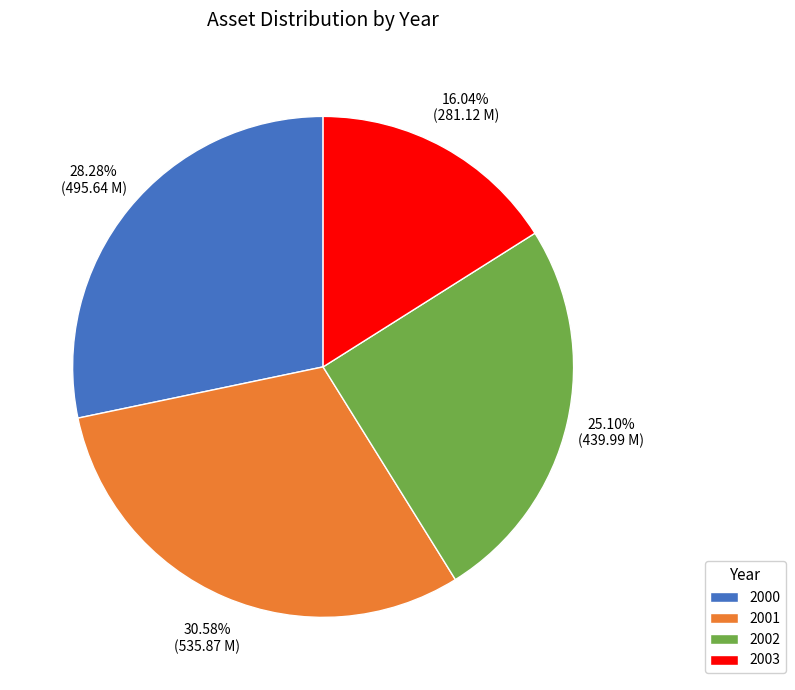

Does 2000 represent more than half of the total?

No